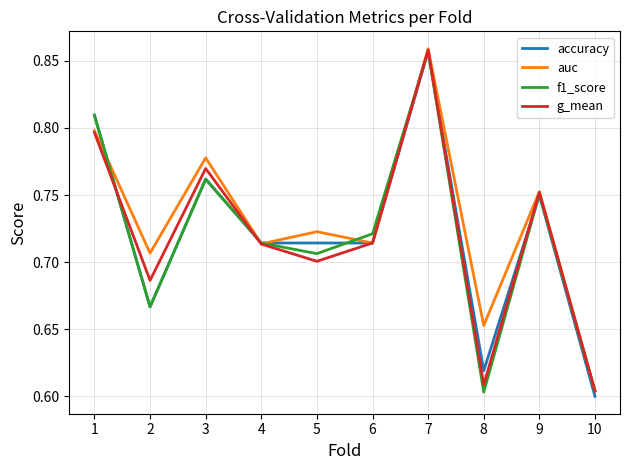

At which label is accuracy closest to 0?

10